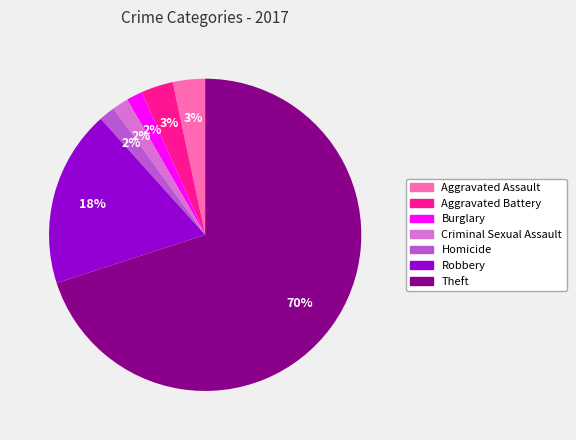

Does Theft represent more than half of the total?

Yes